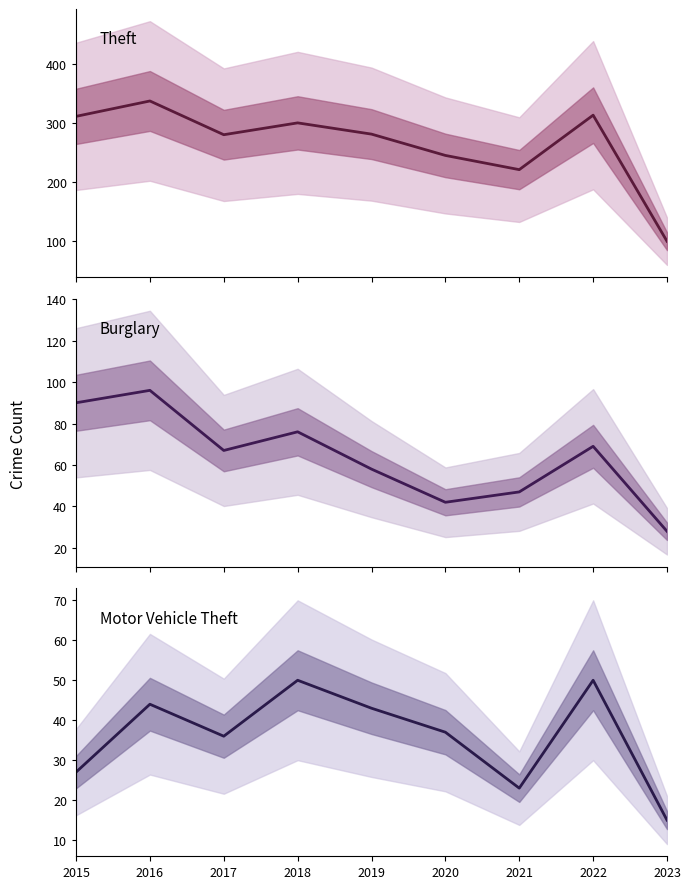

Between 2021 and 2023, which is larger?

2021